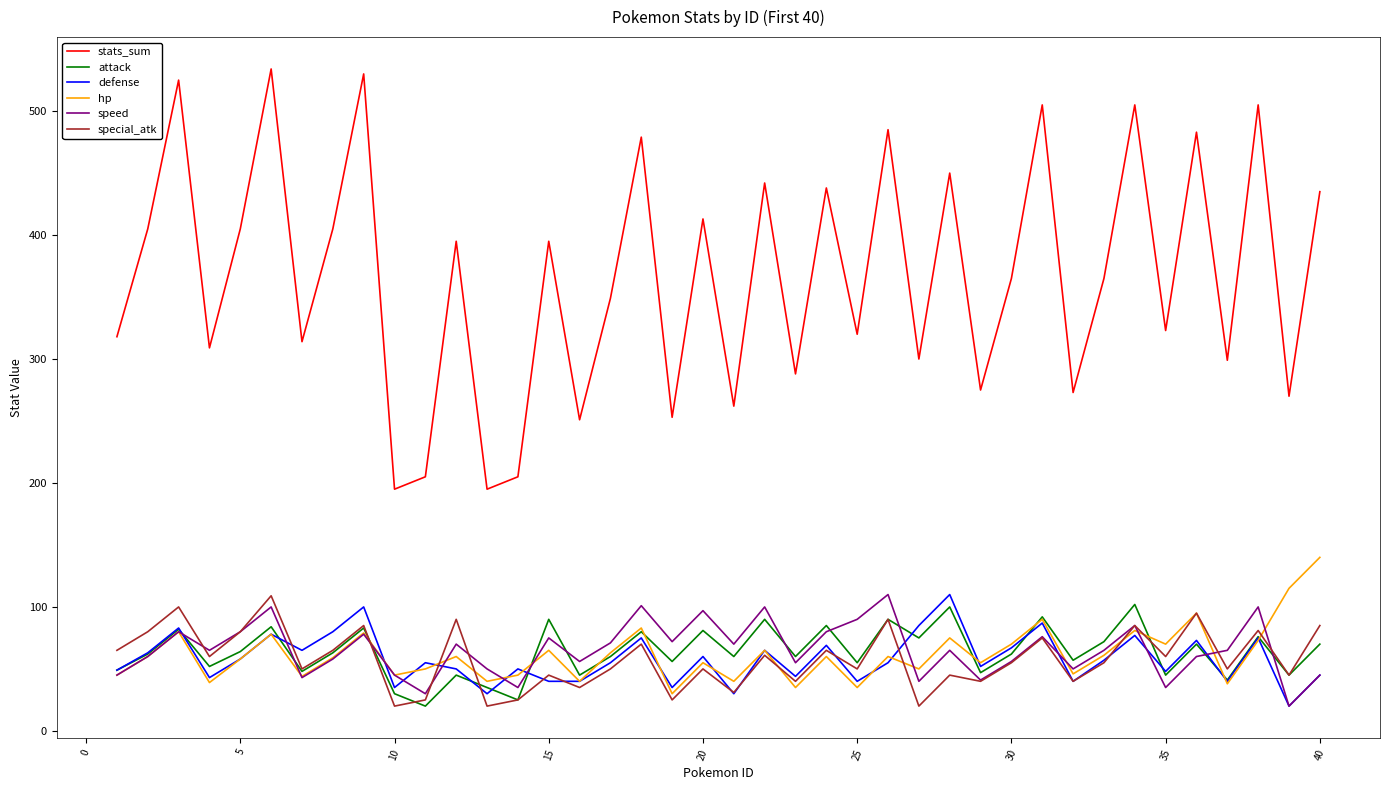

Which series has the widest spread of values?

stats_sum